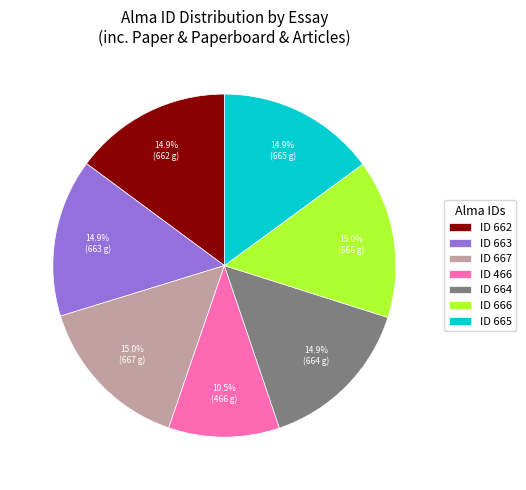

What is the smallest slice in the pie chart?

ID 466